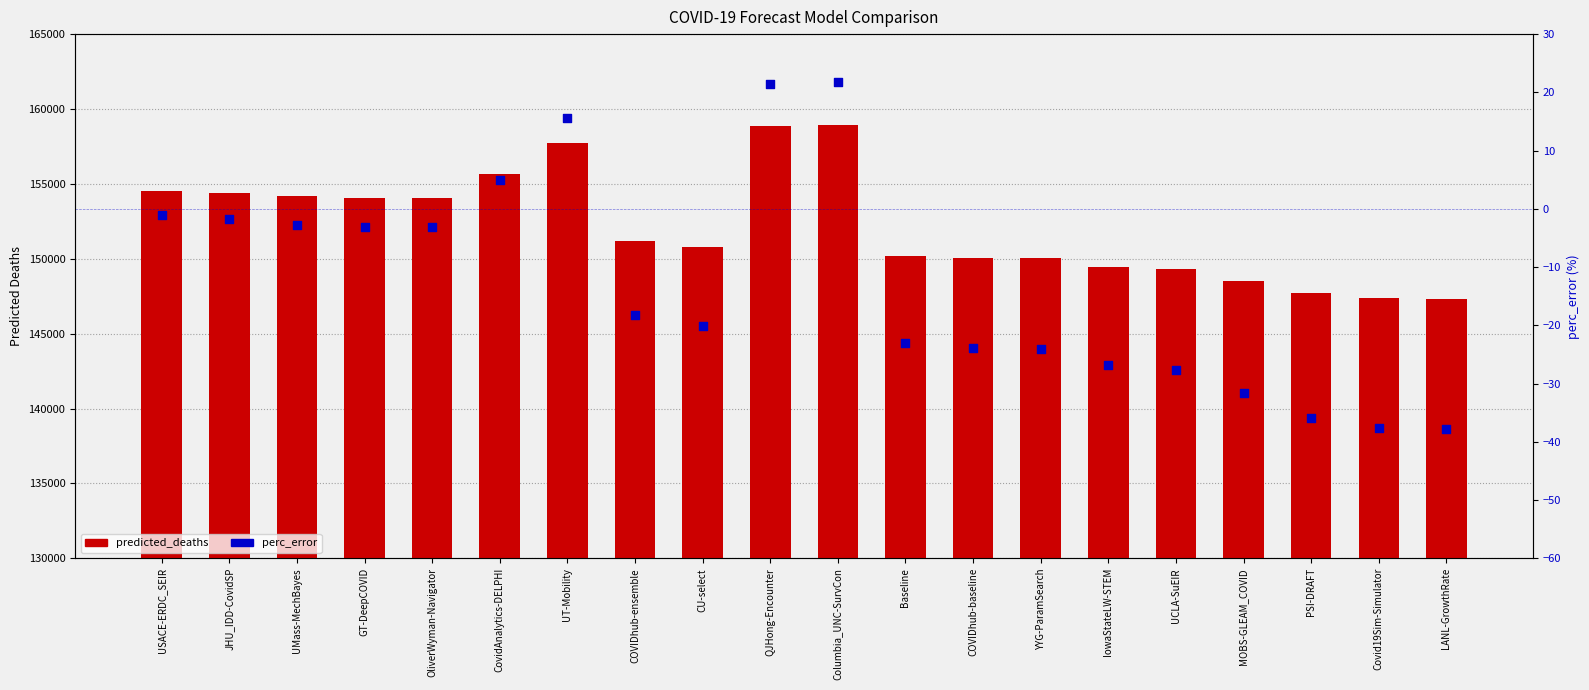

Which series contains the lowest Y value?

perc_error